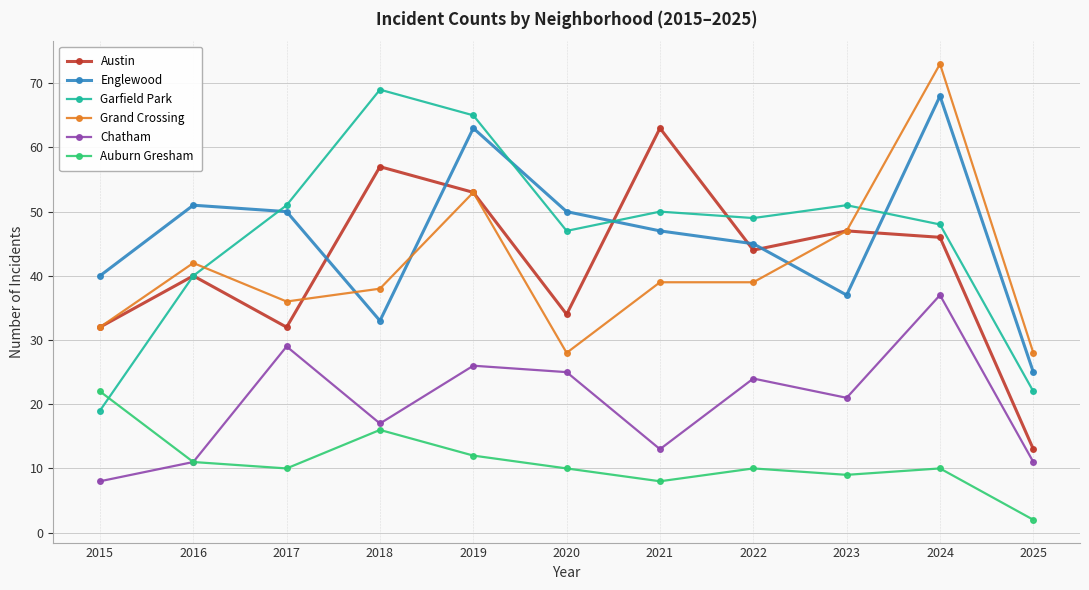

At 2022, list the series in order from largest to smallest.

Garfield Park, Englewood, Austin, Grand Crossing, Chatham, Auburn Gresham